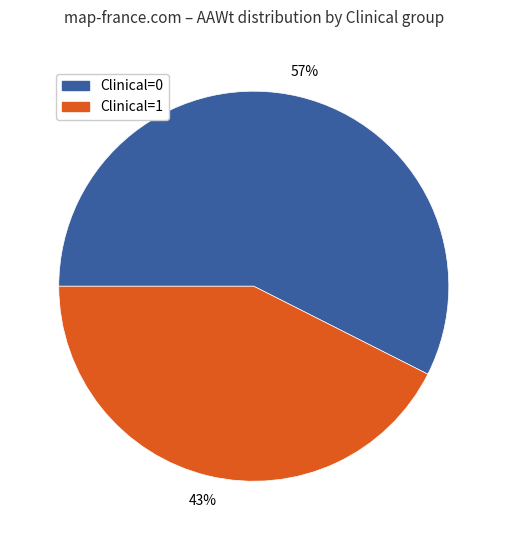

Is the sum of Clinical=1 and Clinical=0 greater than half?

Yes